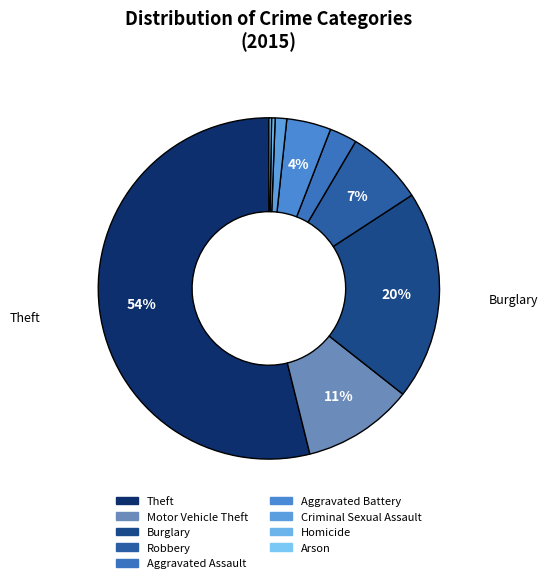

How many slices are in this pie chart?

9